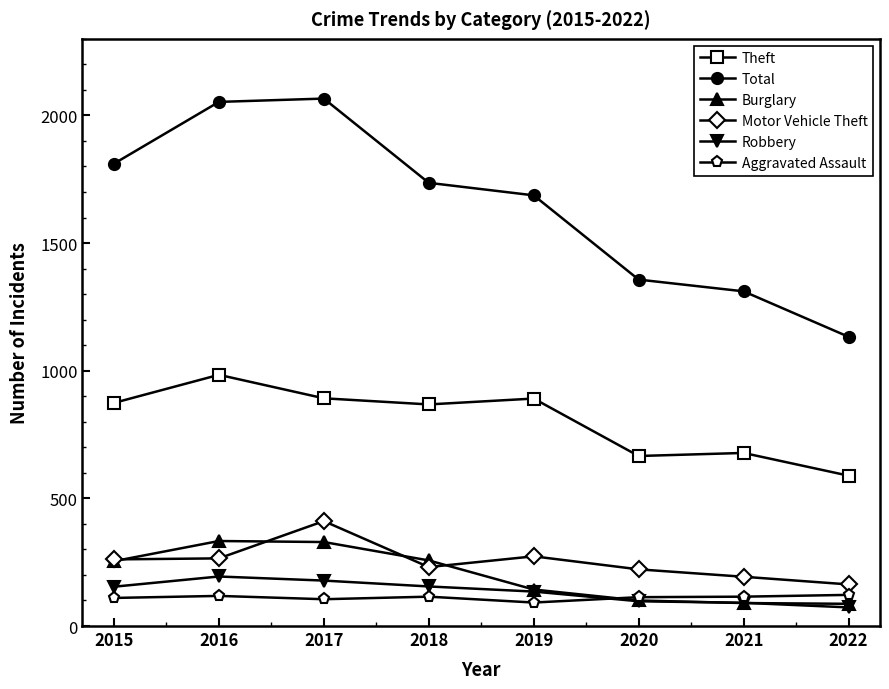

Which series has the largest total across all categories?

Total